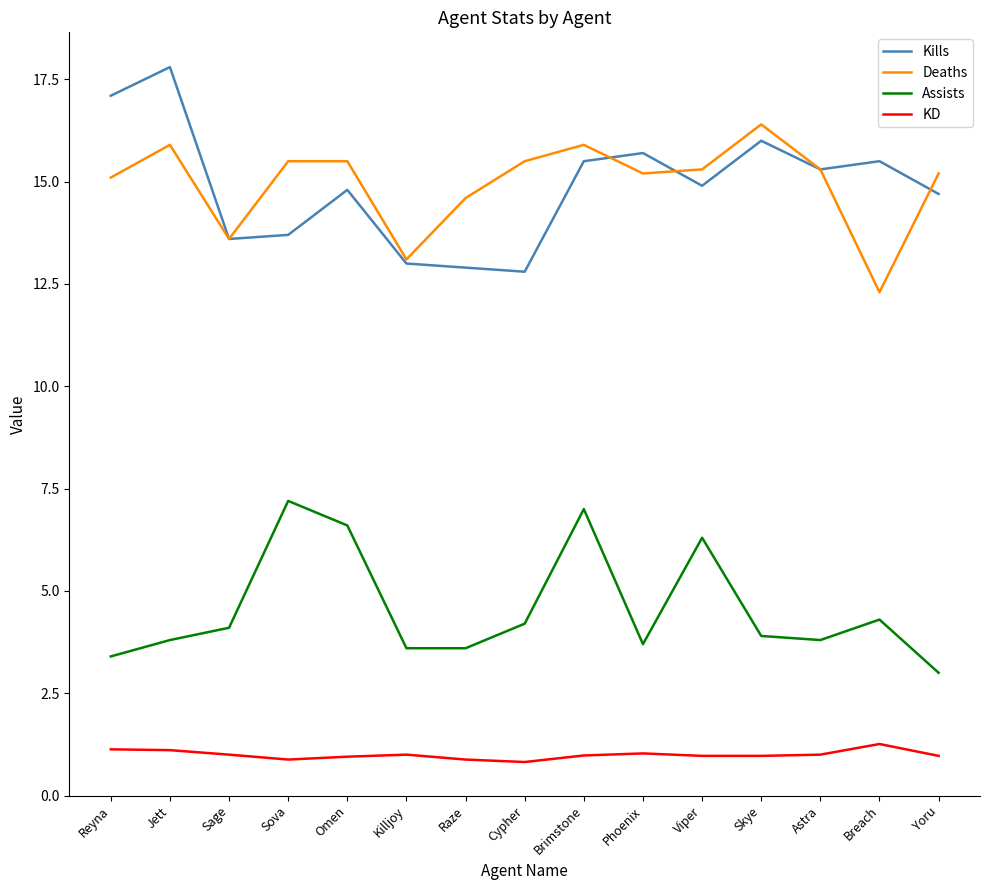

What is the spread (max minus min) of values at Jett?

16.7